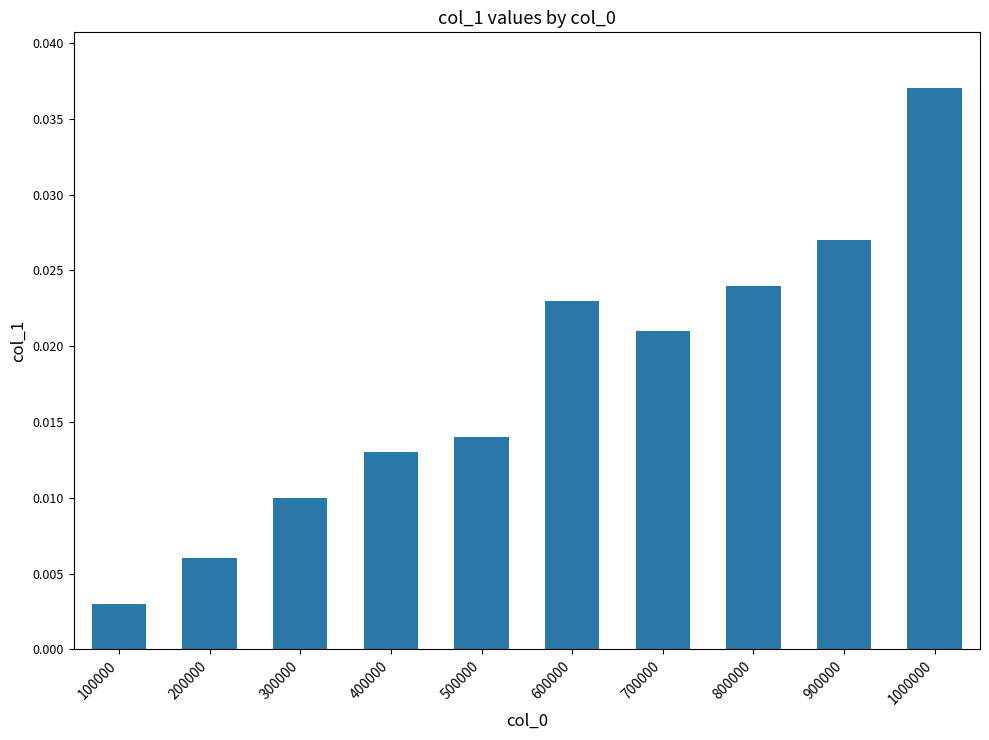

Rank the categories by value from lowest to highest.

100000, 200000, 300000, 400000, 500000, 700000, 600000, 800000, 900000, 1000000